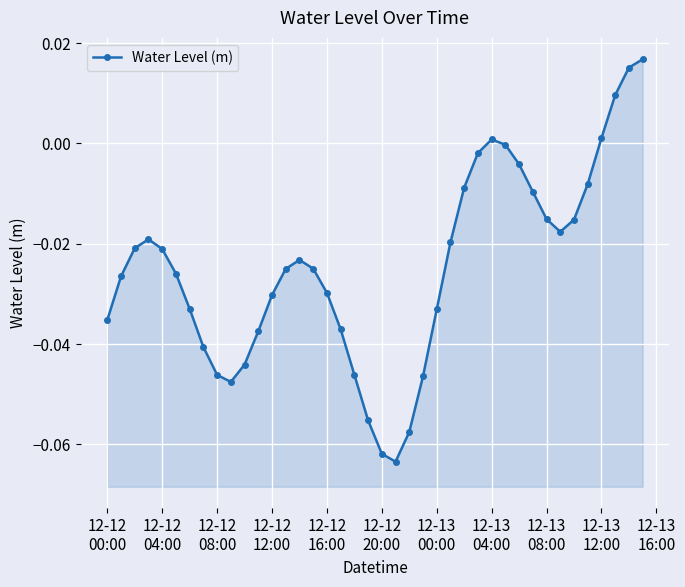

Count the number of categories in the chart.

40